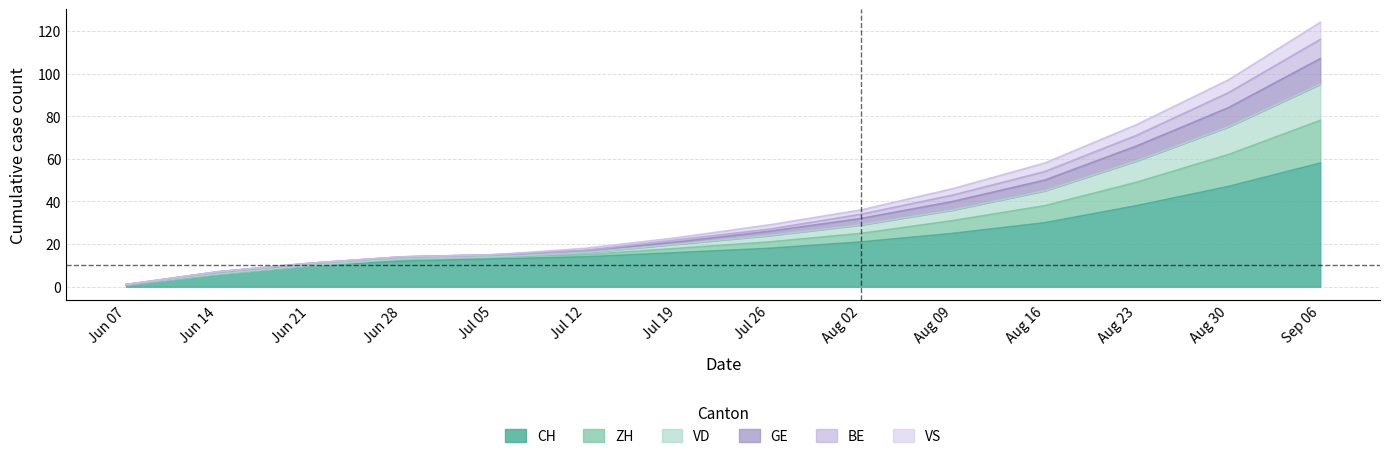

At which label does CH reach its peak?

Sep 06